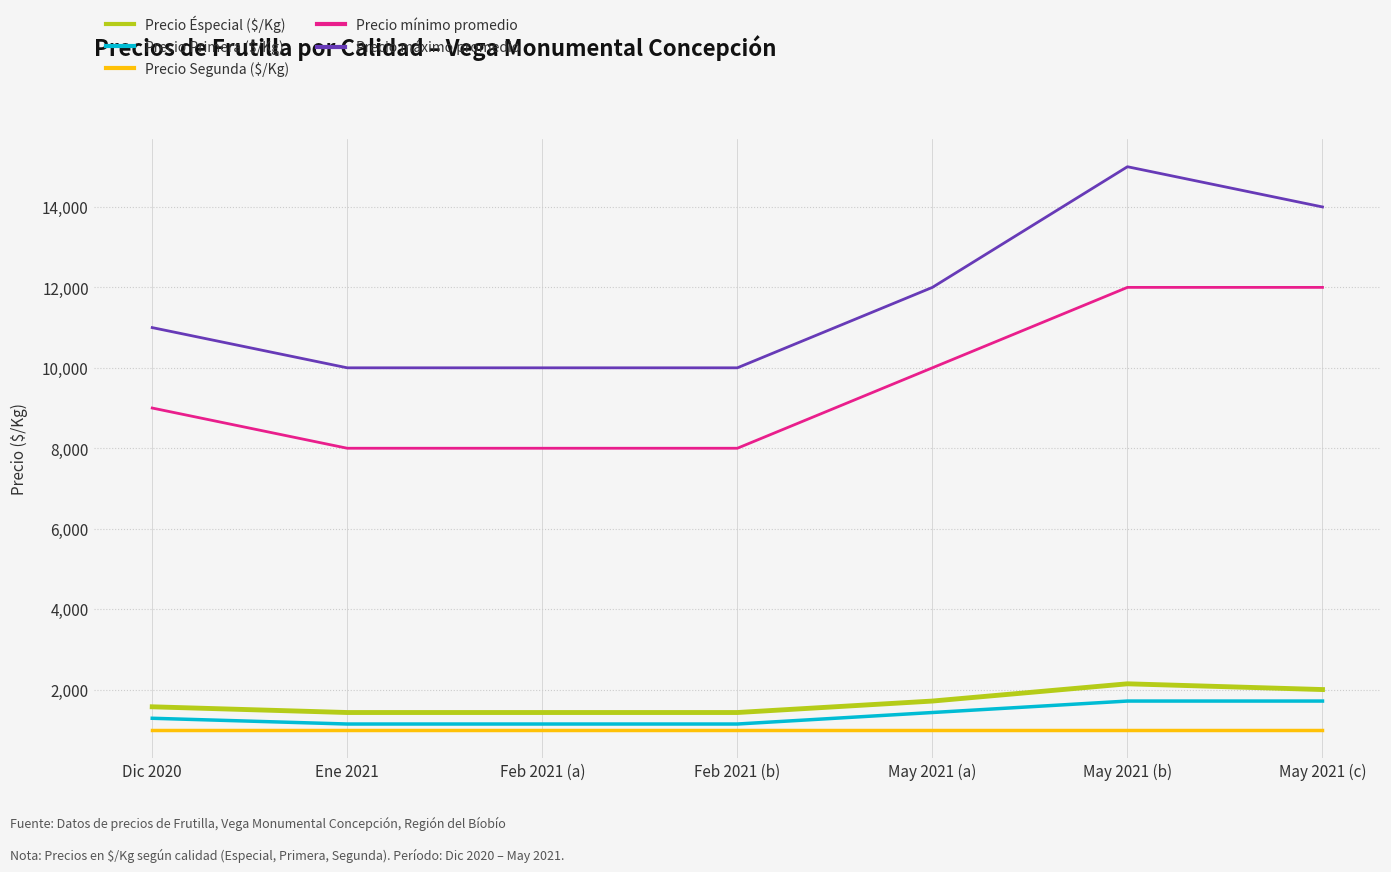

What is the smallest value displayed?

1000